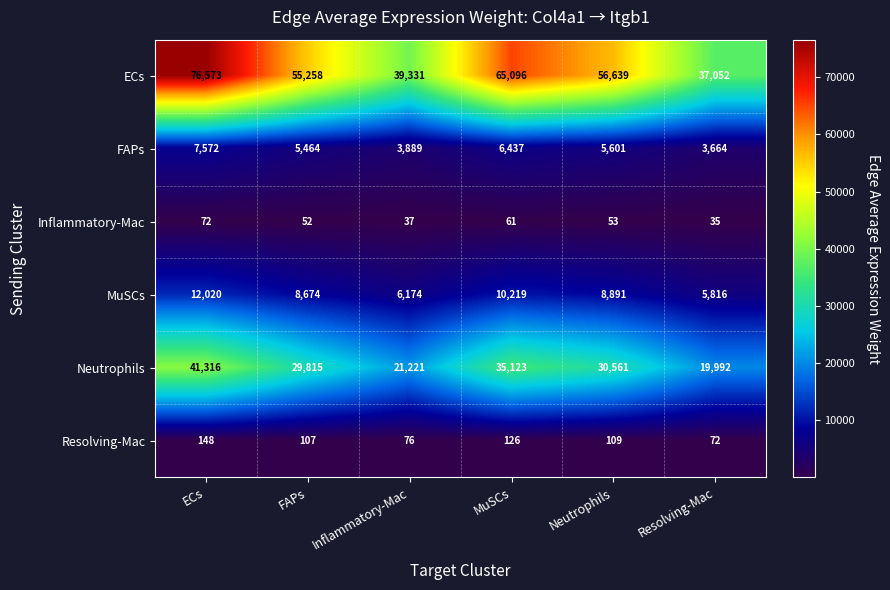

Which series has the largest total across all categories?

ECs